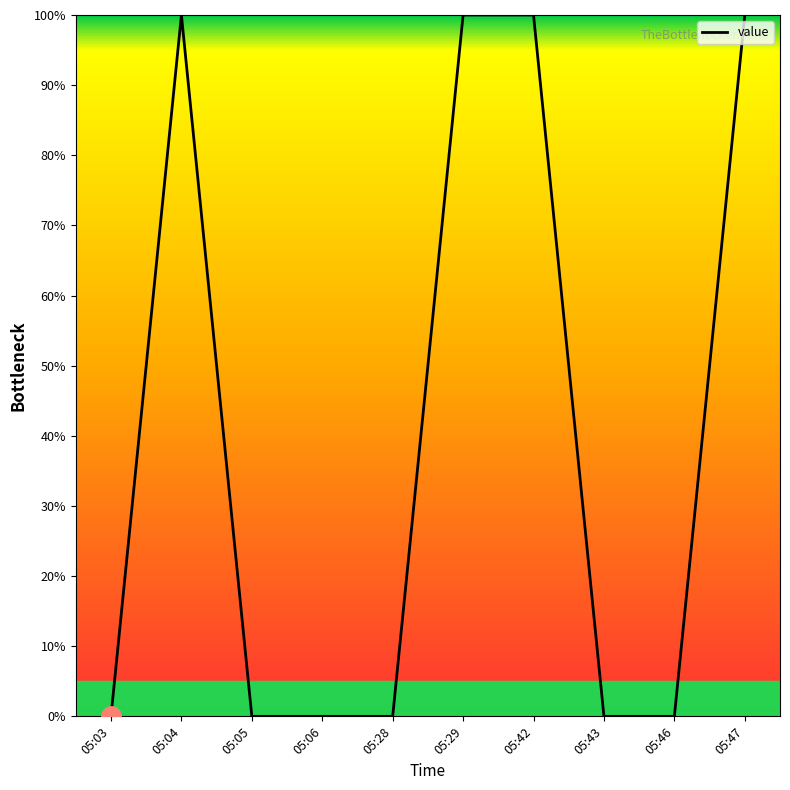

What is the change in value from 05:04 to 05:05?

-100